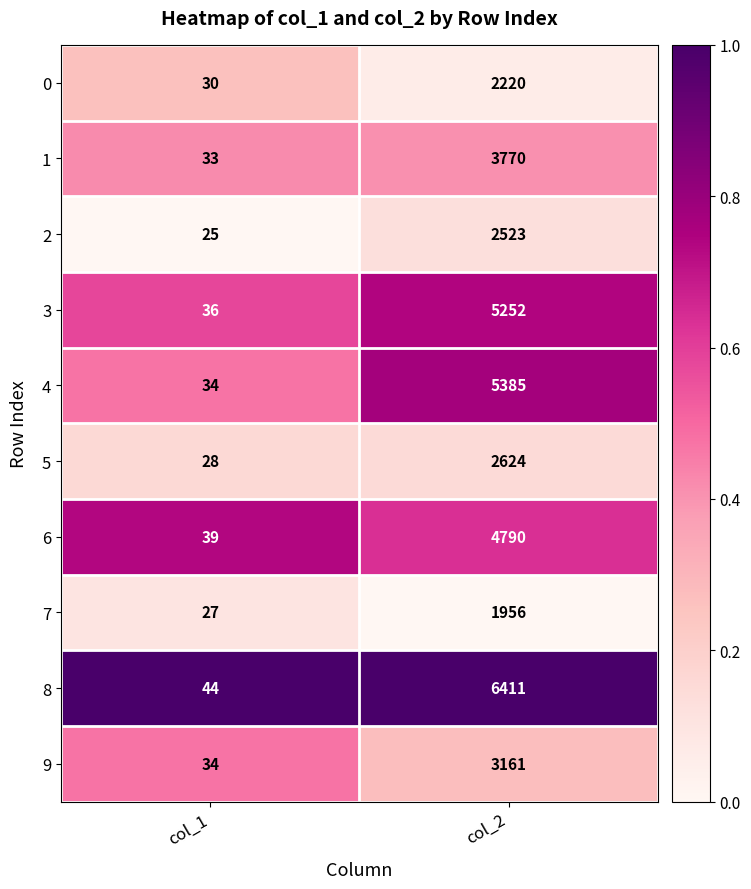

True or false: 8 has a value of 20 at col_1.

False